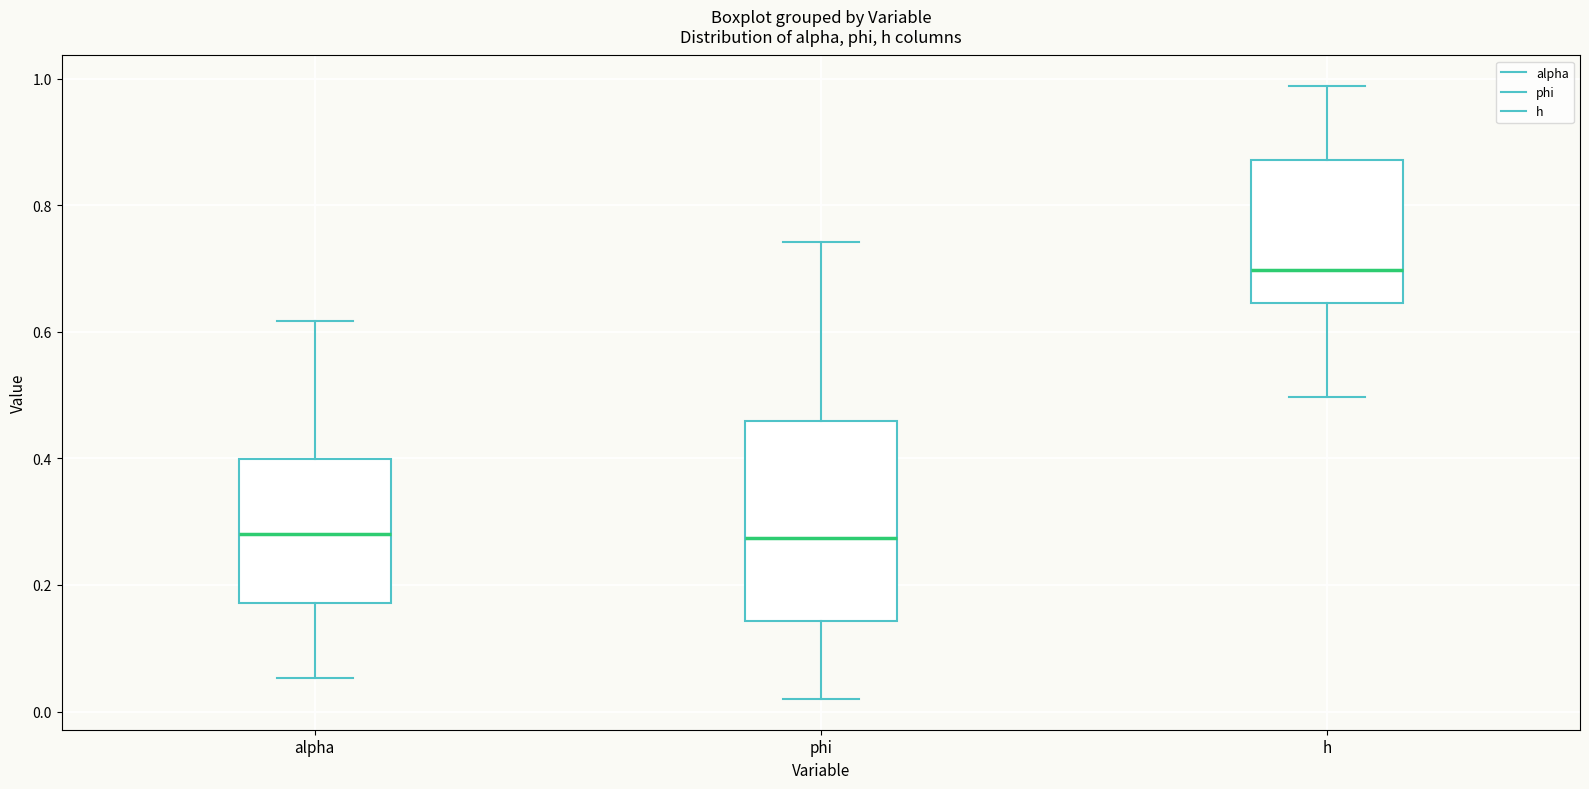

Which box is the tallest, from its lower edge to its upper edge?

phi